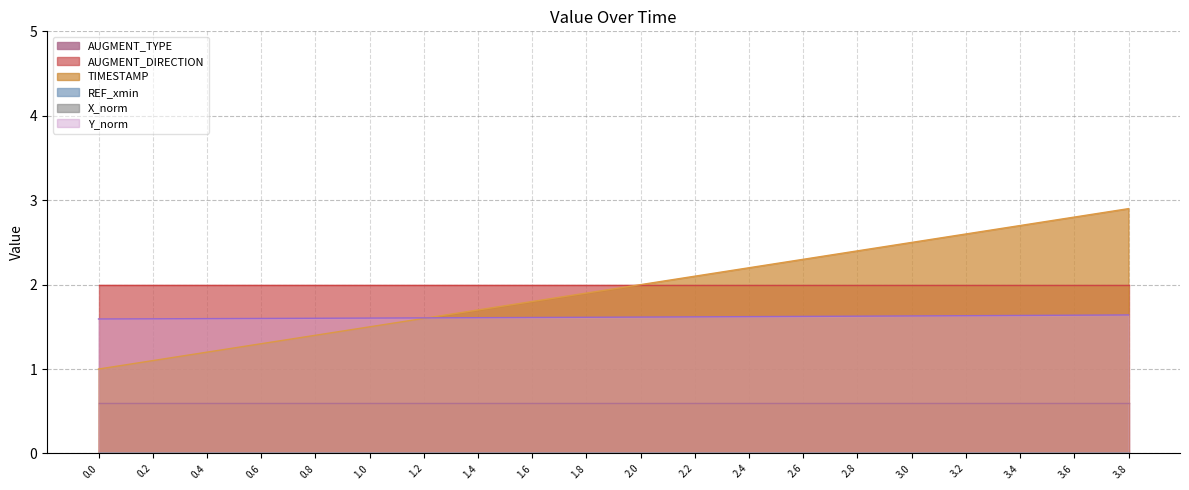

Which series has the widest spread of values?

TIMESTAMP